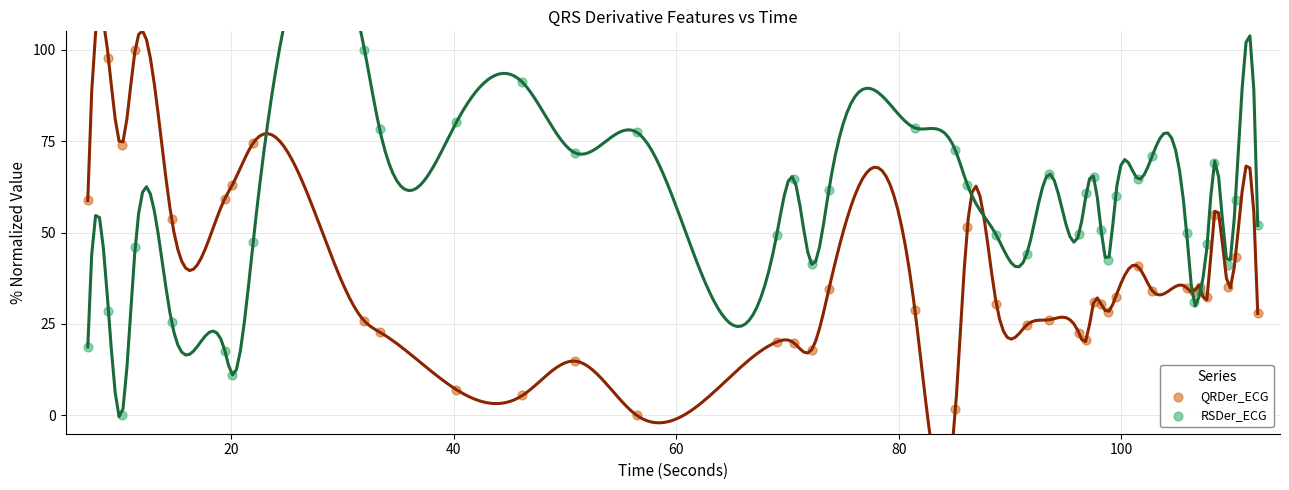

What is the X range (max minus min) for the scatter plot?

105.2